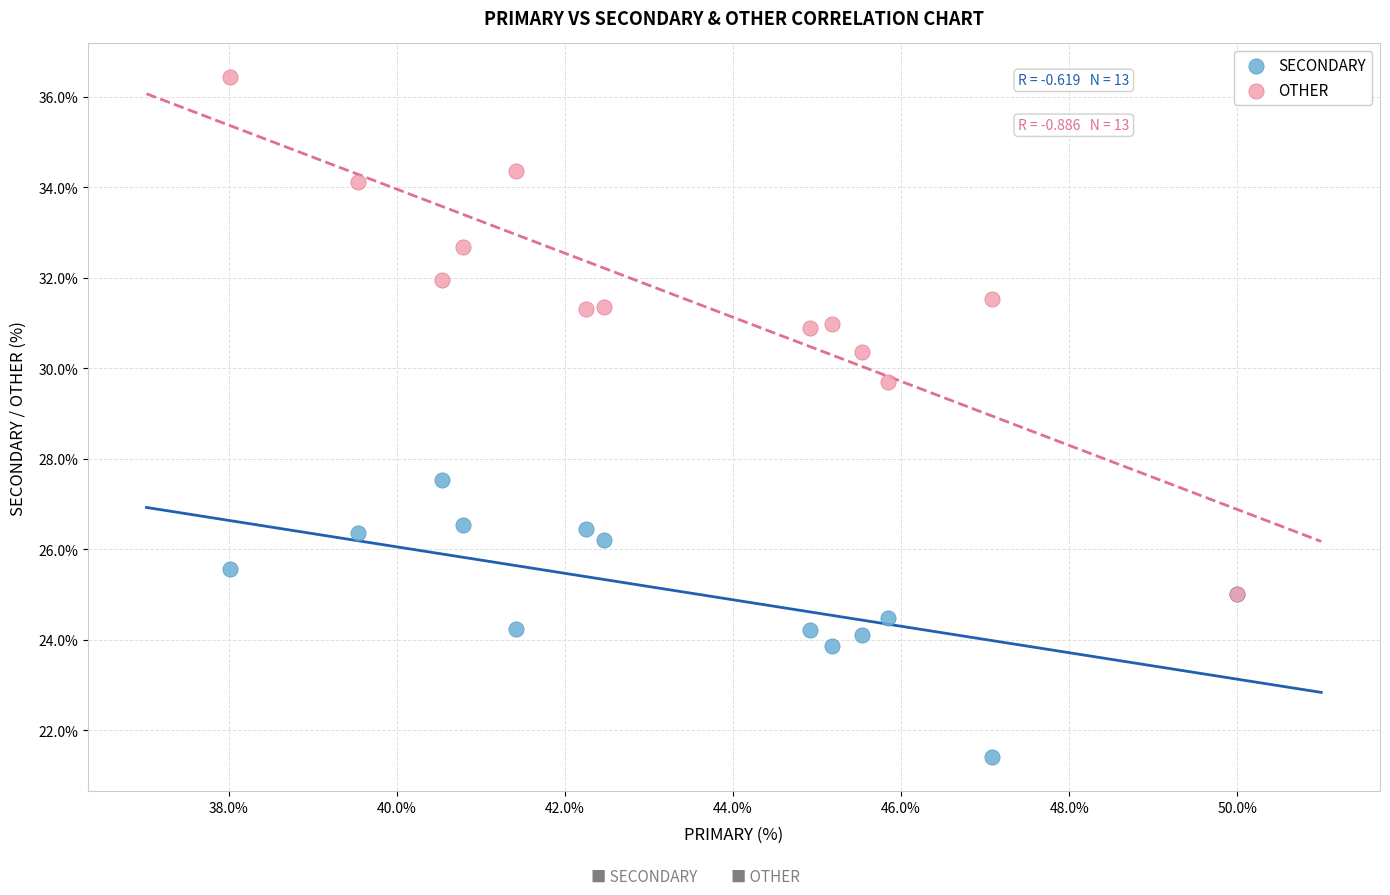

Across all series, what Y value is closest to 28?

27.5